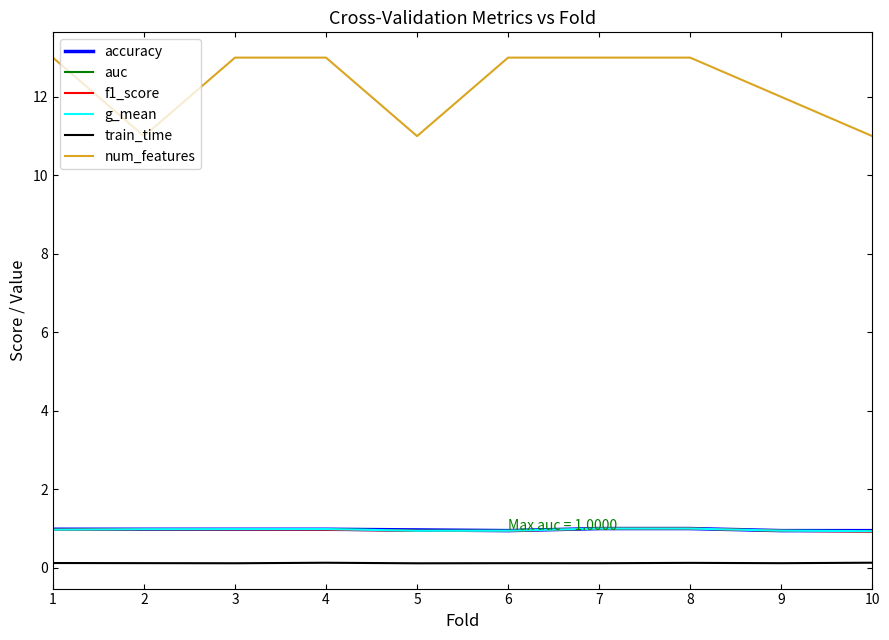

What is the difference between the highest and lowest values at 5?

10.9